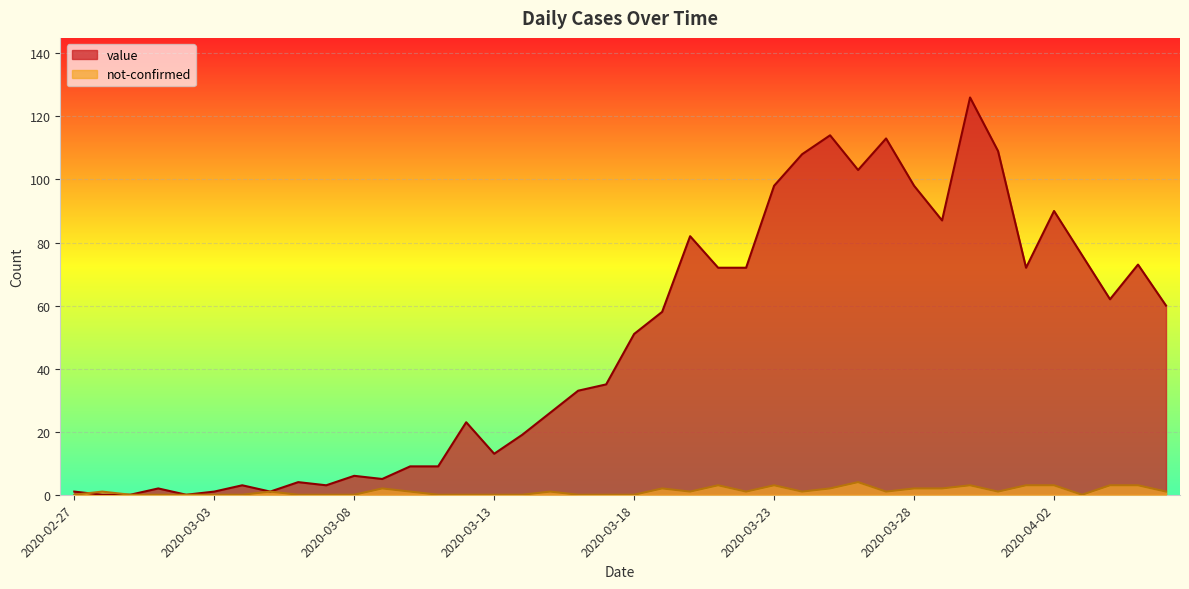

At which label does not-confirmed reach its minimum?

2020-02-27